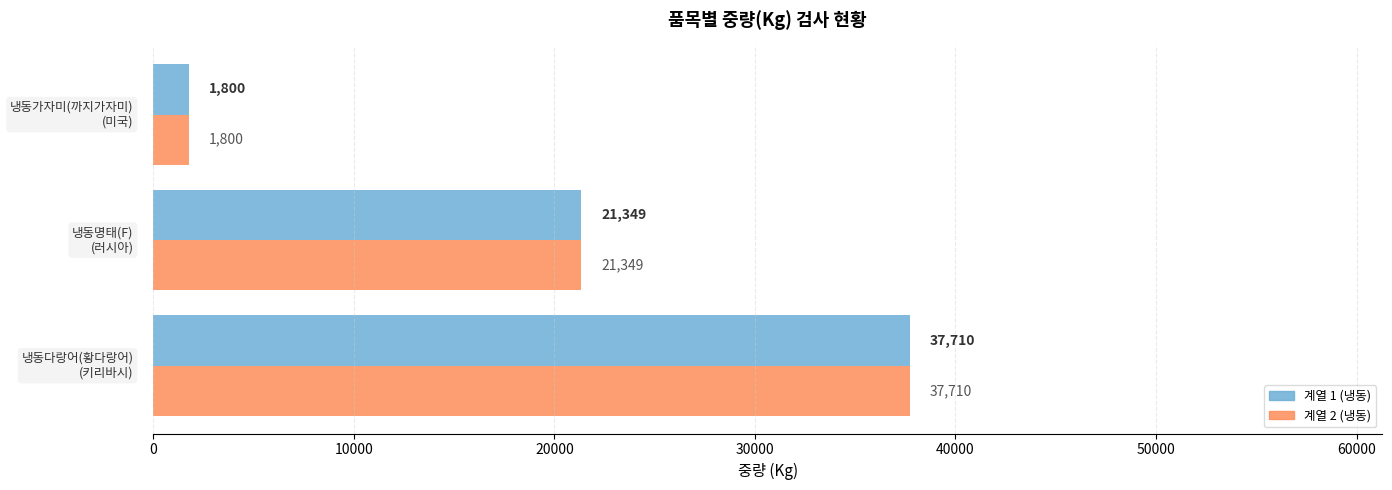

What is the greatest value displayed?

37710